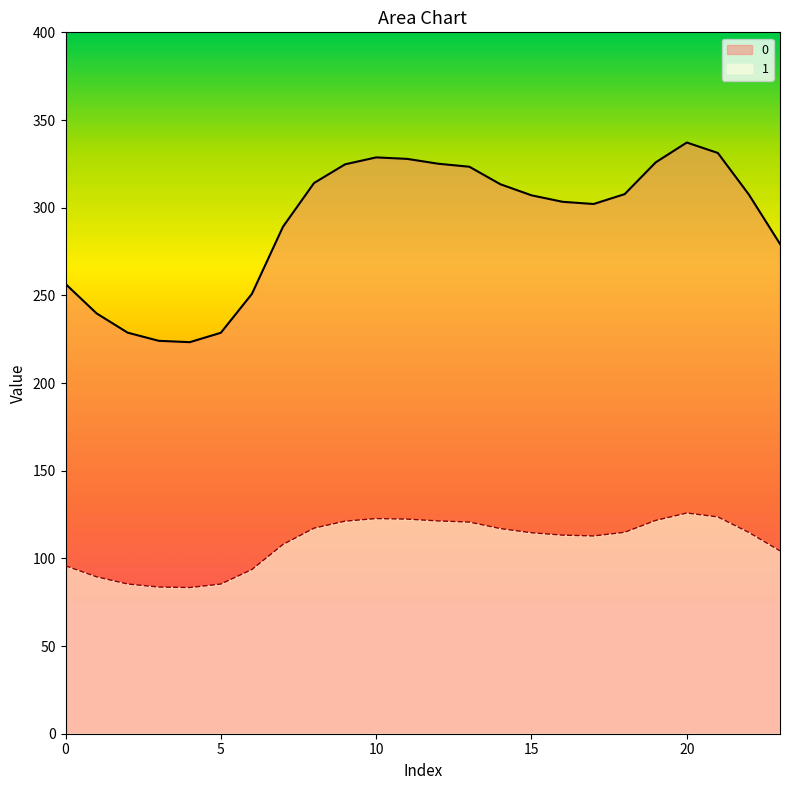

Is it true that 1 equals 95.8 at 0?

True